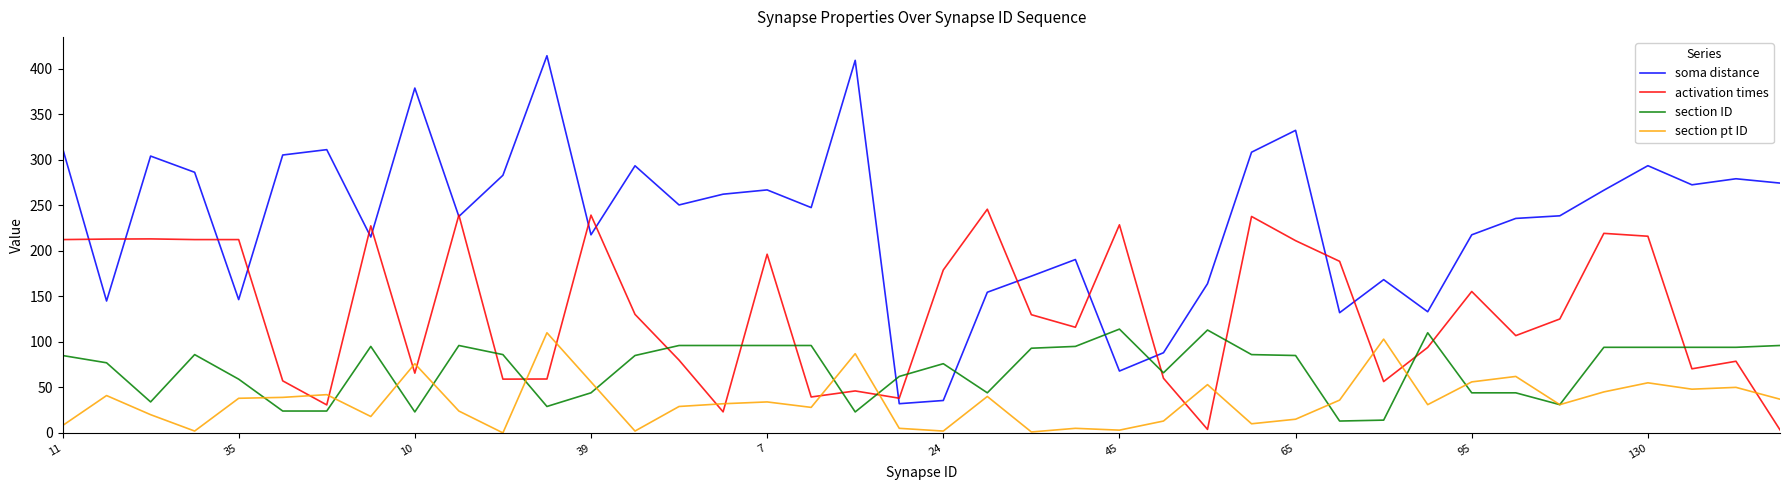

Which series has the largest total across all categories?

soma distance